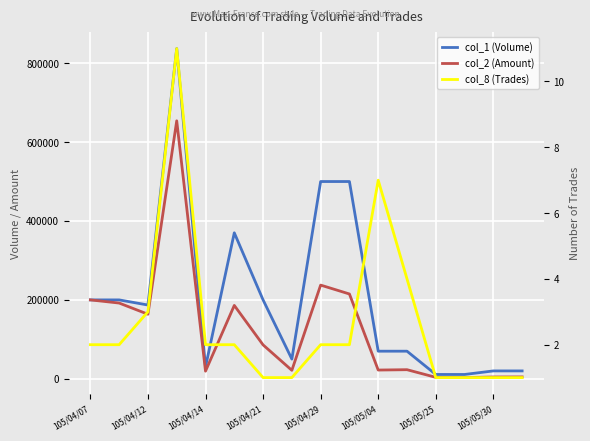

What is the spread (max minus min) of values at 105/05/30?

19999